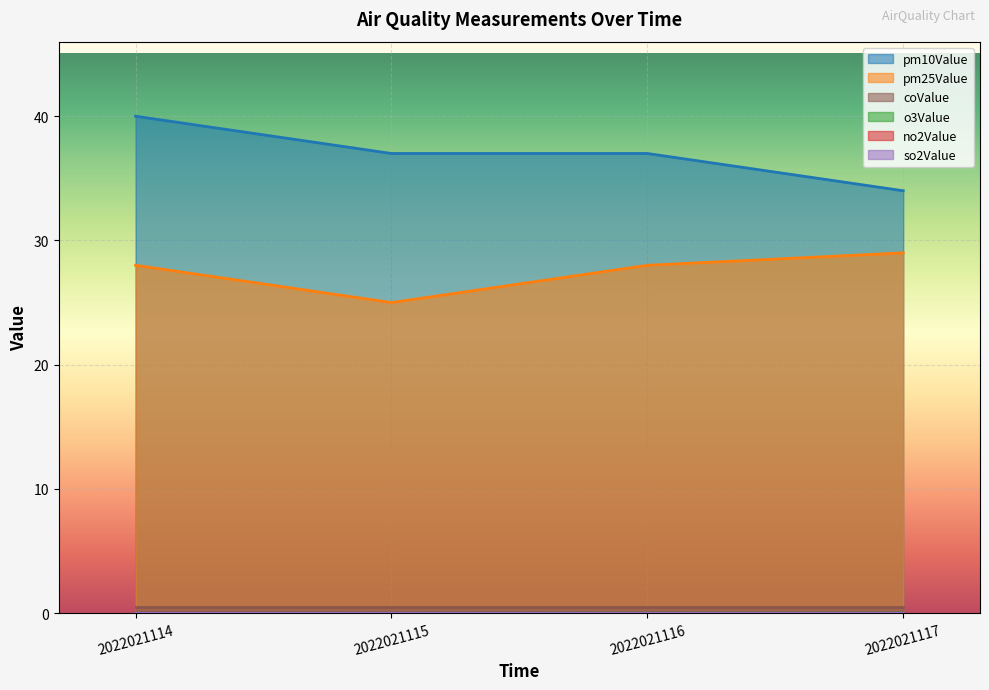

What is the lowest value of the pm25Value series?

25.0